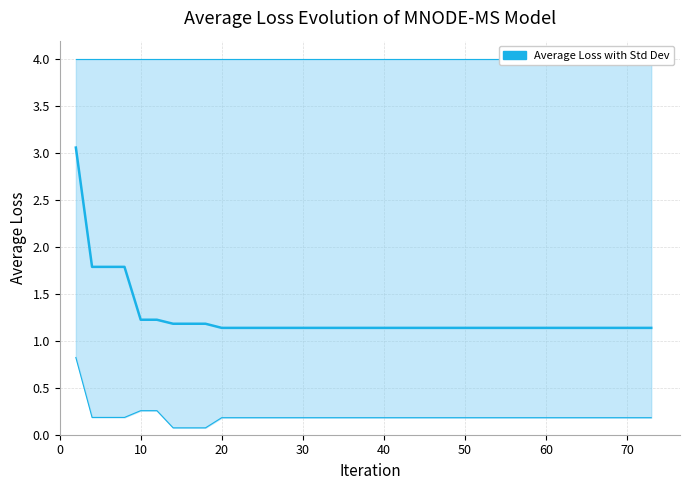

What is the smallest value displayed?

1.1